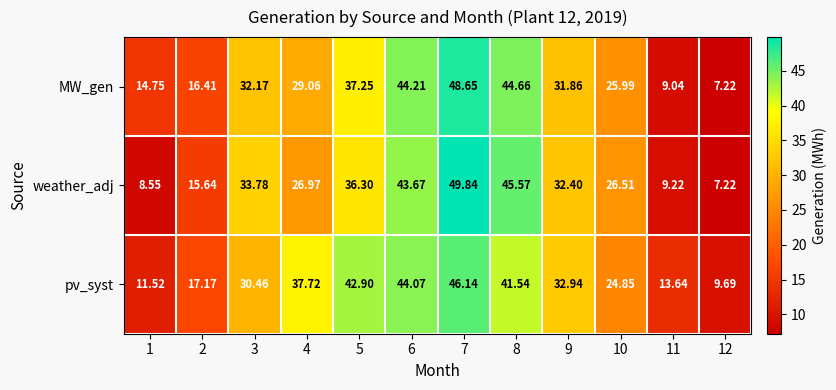

Which series changed the most between 2 and 10?

weather_adj